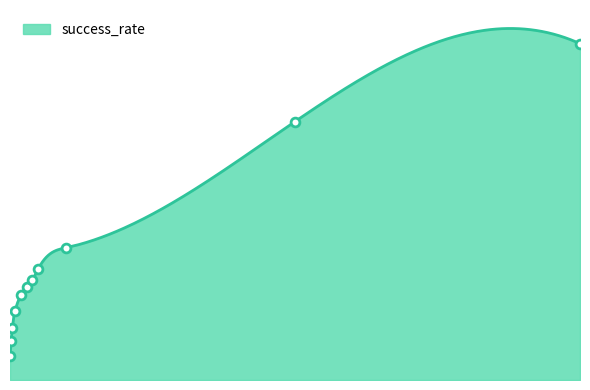

Approximately how many times larger is the value at 3.0 compared to 1000.0?

0.1